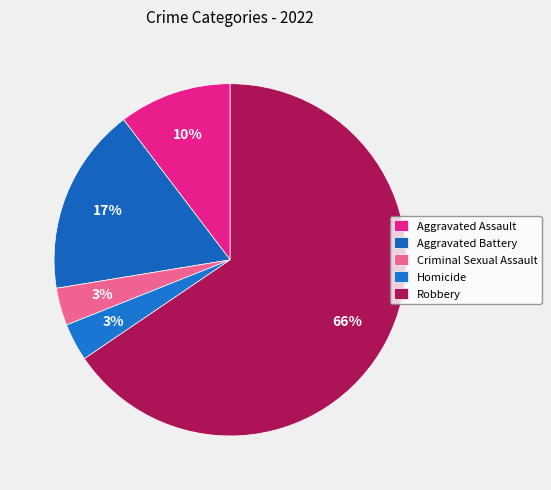

Between Criminal Sexual Assault and Aggravated Assault, which is larger?

Aggravated Assault